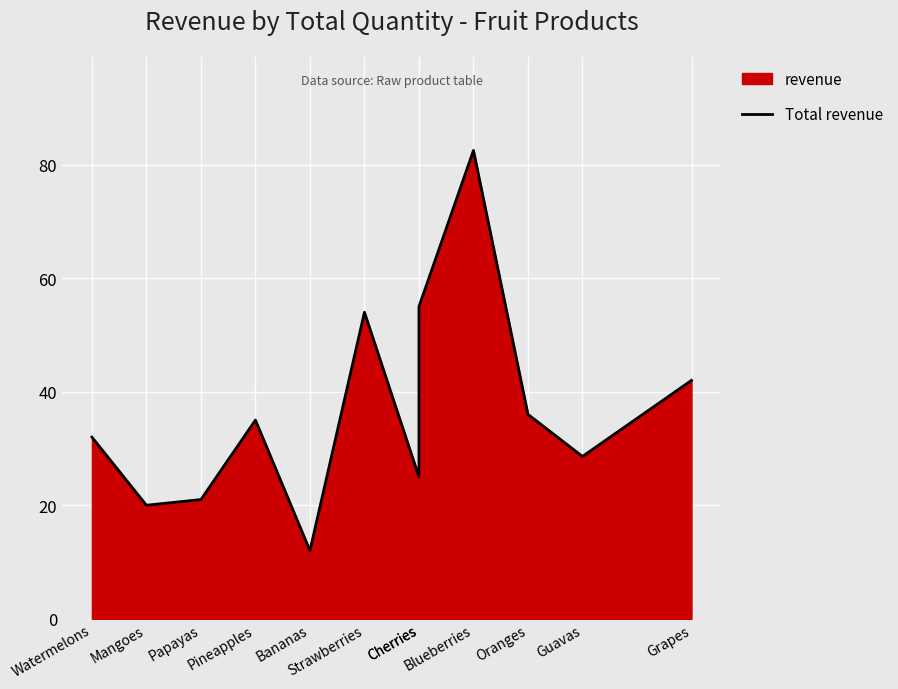

The value at Oranges is 15.1. True or false?

False